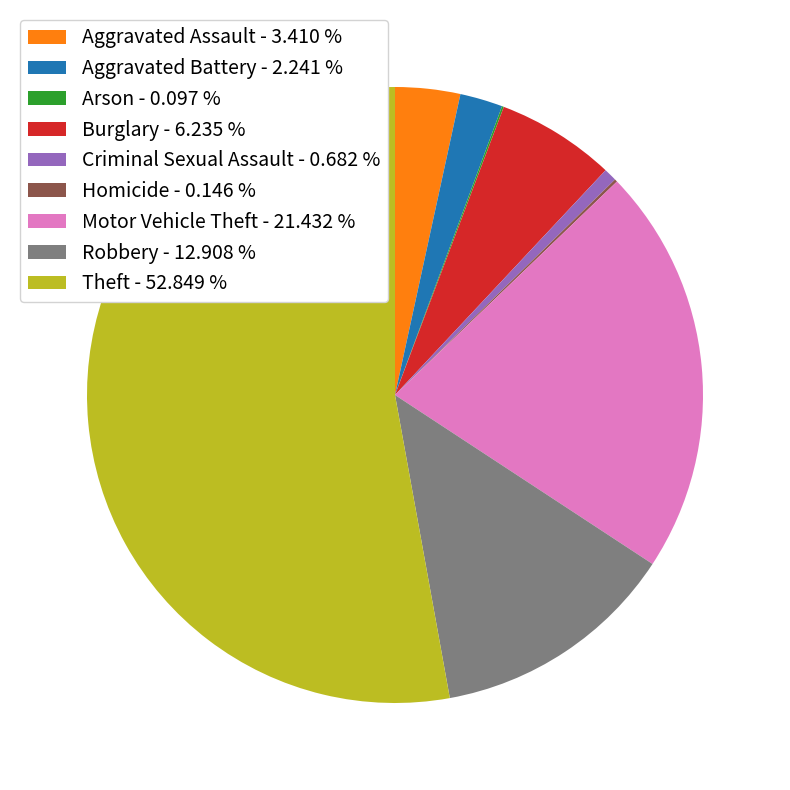

Does any single category account for the majority?

Yes